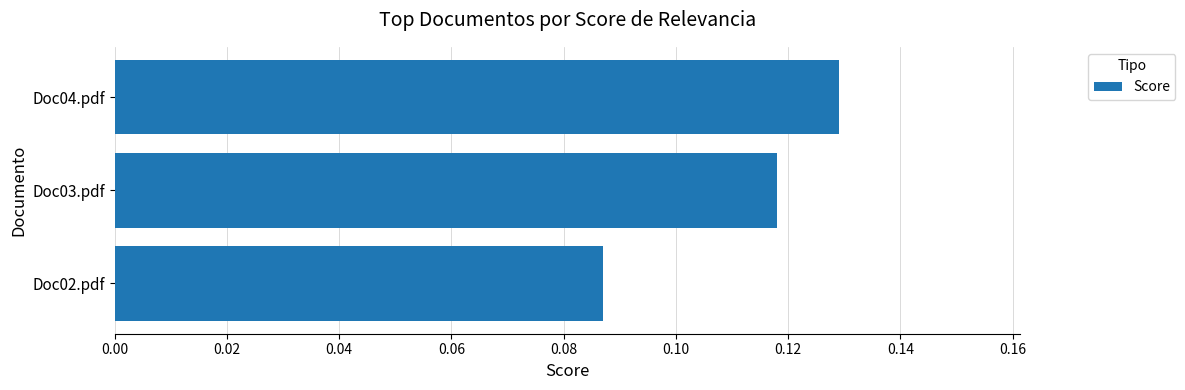

List the labels in order of value, smallest first.

Doc02.pdf, Doc03.pdf, Doc04.pdf